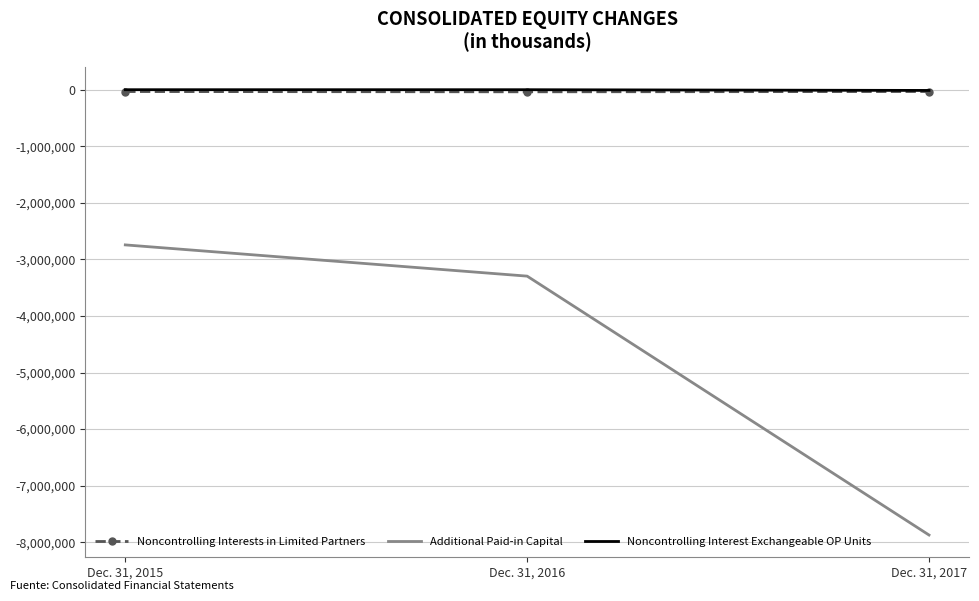

Which series has the largest range (max minus min)?

Additional Paid-in Capital